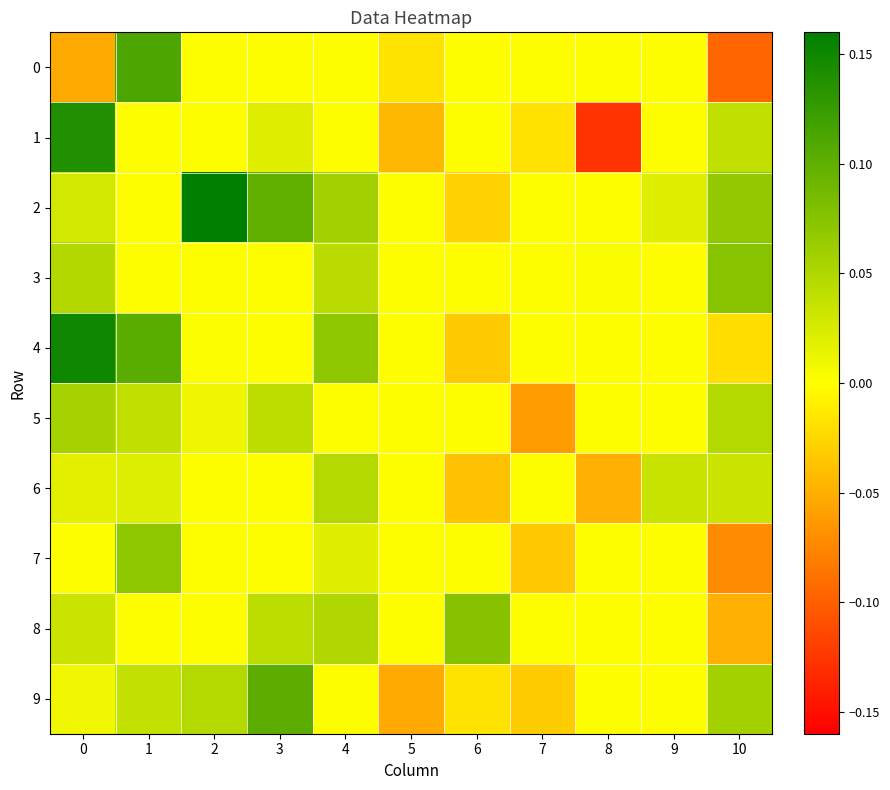

Rank the series at 10 from lowest to highest value.

0, 7, 8, 4, 6, 1, 5, 9, 2, 3